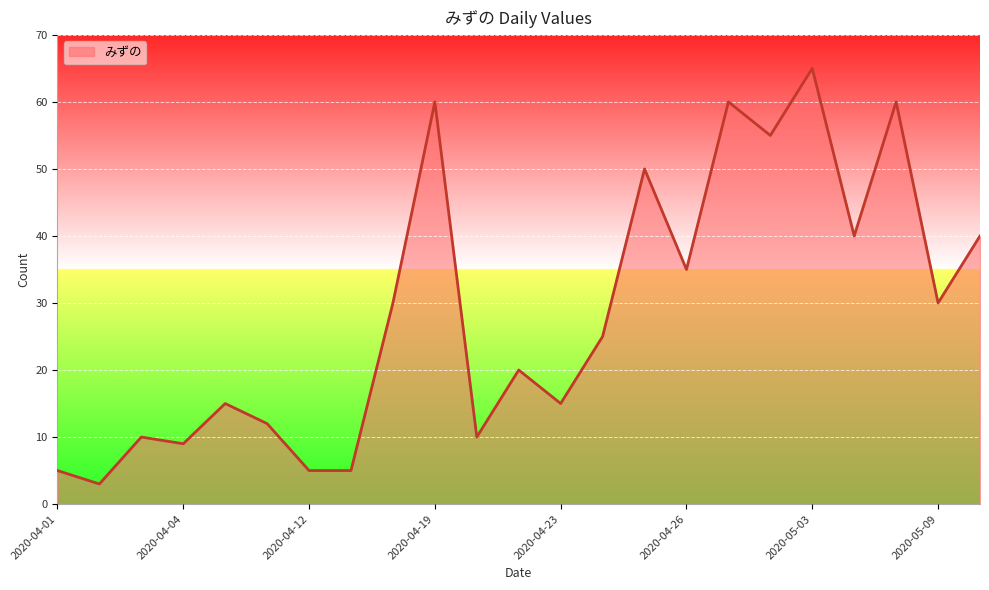

What is the maximum value shown in the chart?

65